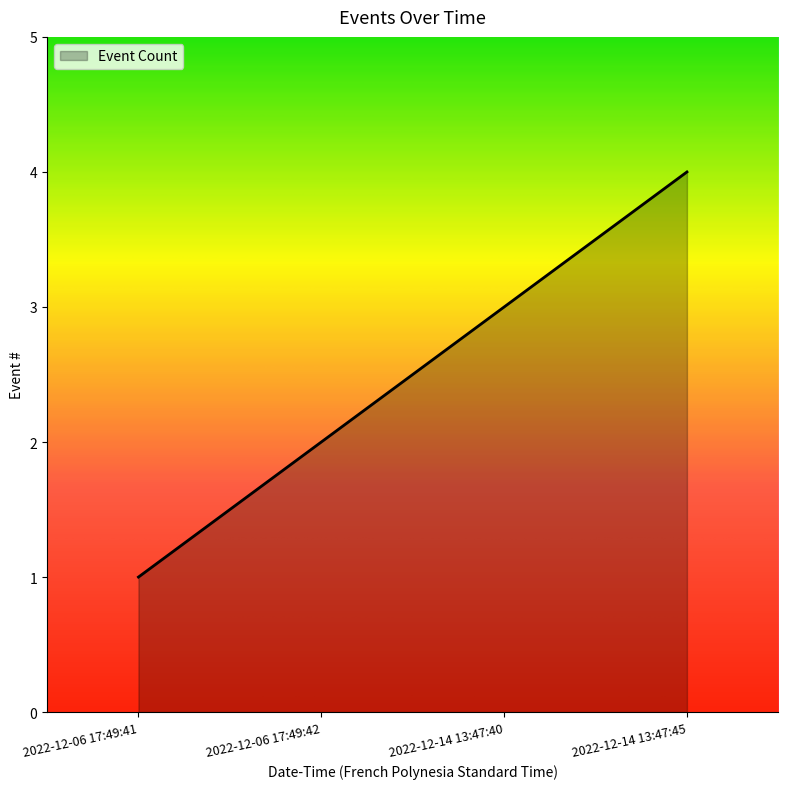

List the labels in order of value, largest first.

2022-12-14 13:47:45, 2022-12-14 13:47:40, 2022-12-06 17:49:42, 2022-12-06 17:49:41